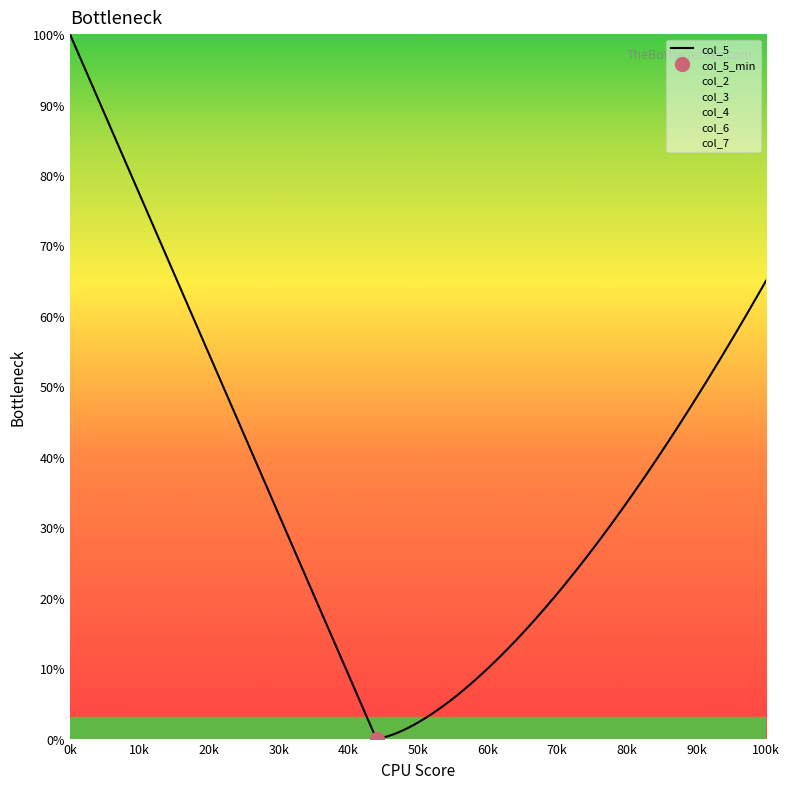

At how many categories does at least one series exceed 0?

20